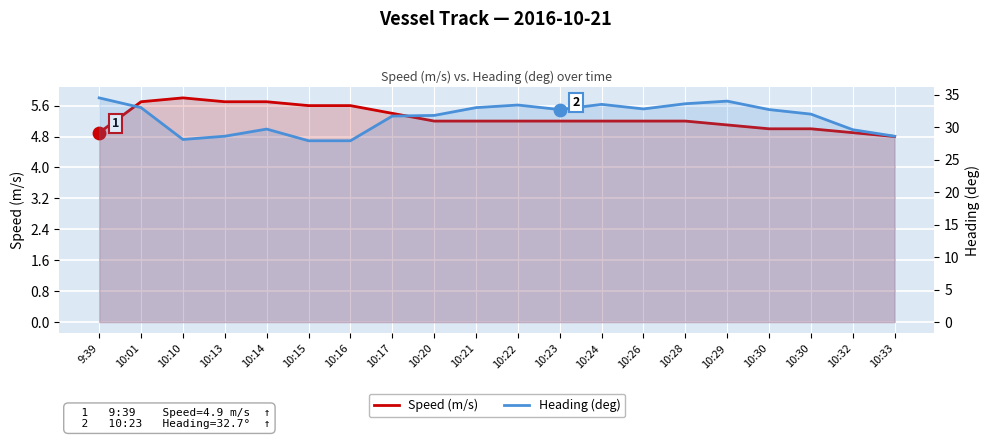

Which series has the largest Y range (max minus min)?

Heading (deg)